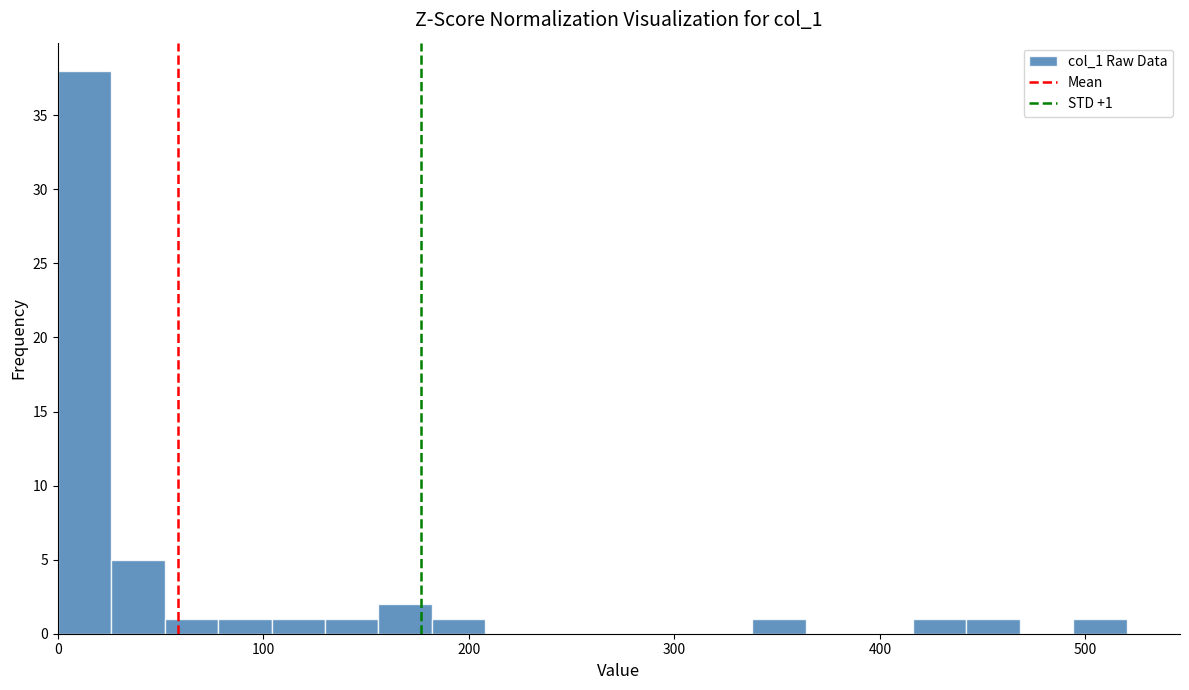

Read against the x-axis, roughly where is the centre of the tallest bar?

10